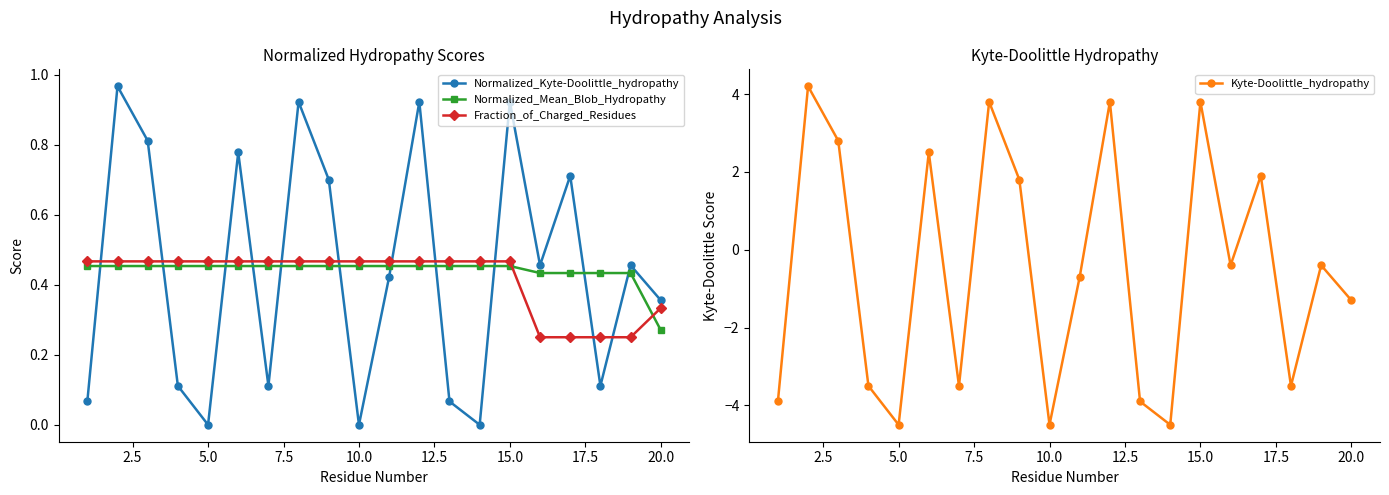

Which series ends up on top after the final intersection of Normalized_Mean_Blob_Hydropathy and Normalized_Kyte-Doolittle_hydropathy?

Normalized_Kyte-Doolittle_hydropathy